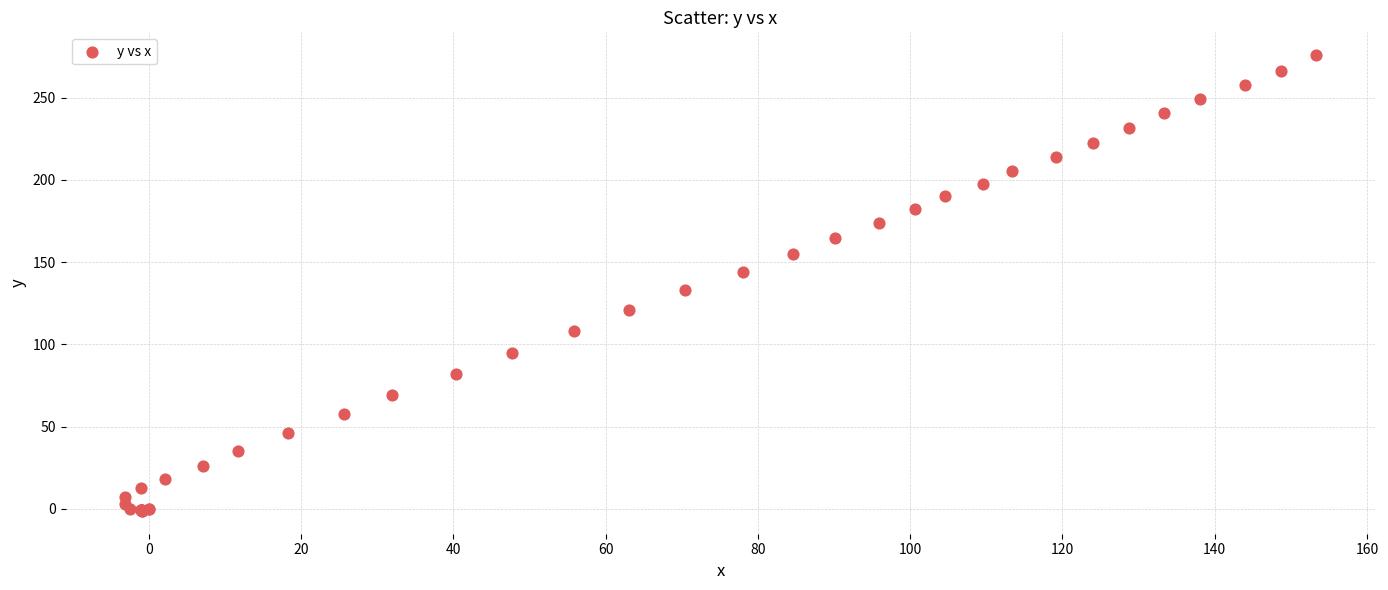

What Y value in the scatter plot is closest to 137?

132.8